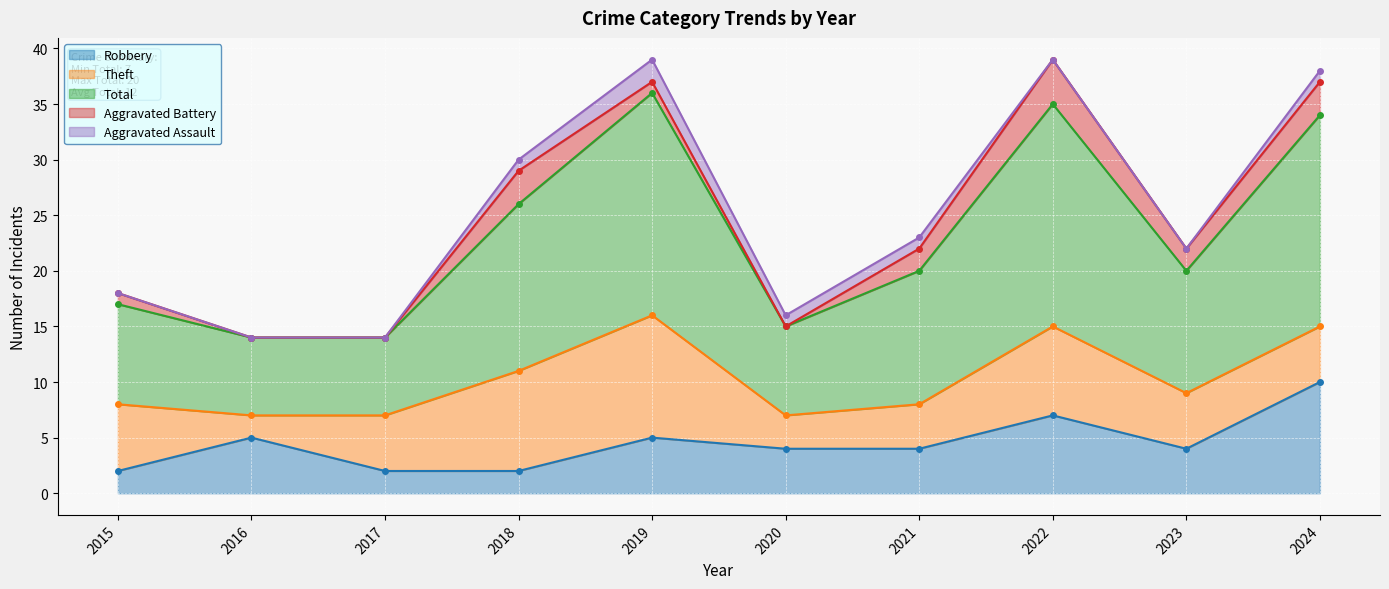

At which category does Total reach its first local peak?

2019